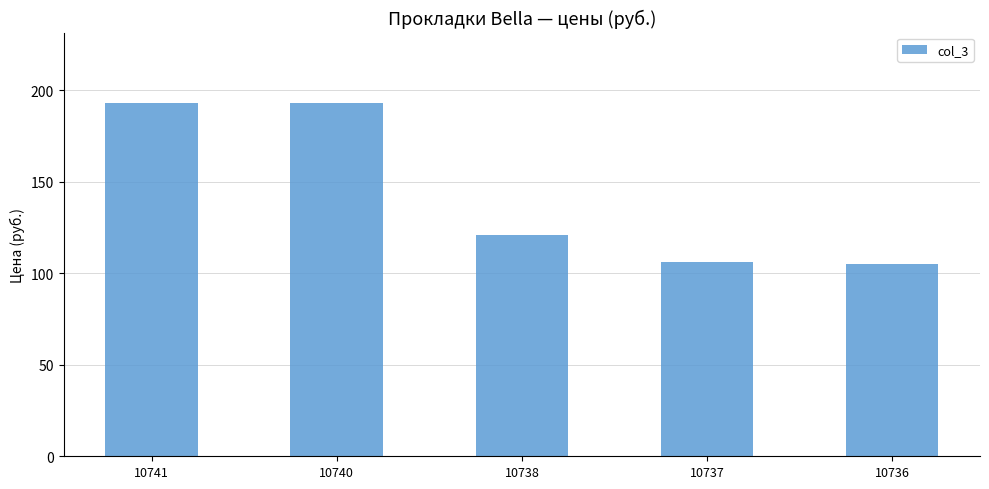

At which label does the data first exceed 121?

10741